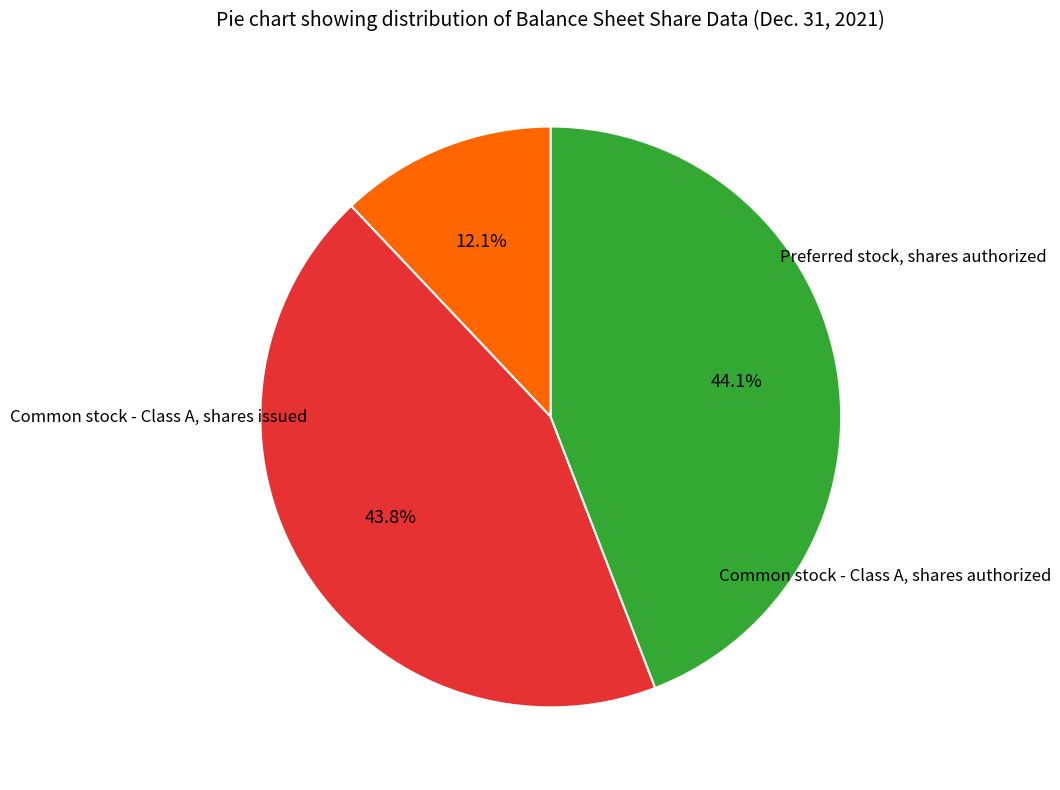

Is there a majority slice in this chart?

No